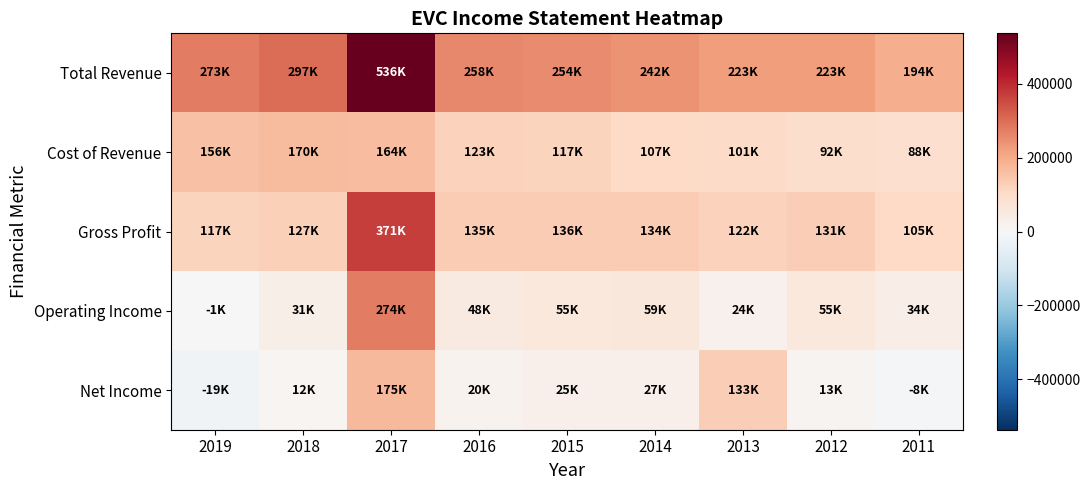

At which category does the chart reach its minimum across all series?

2019